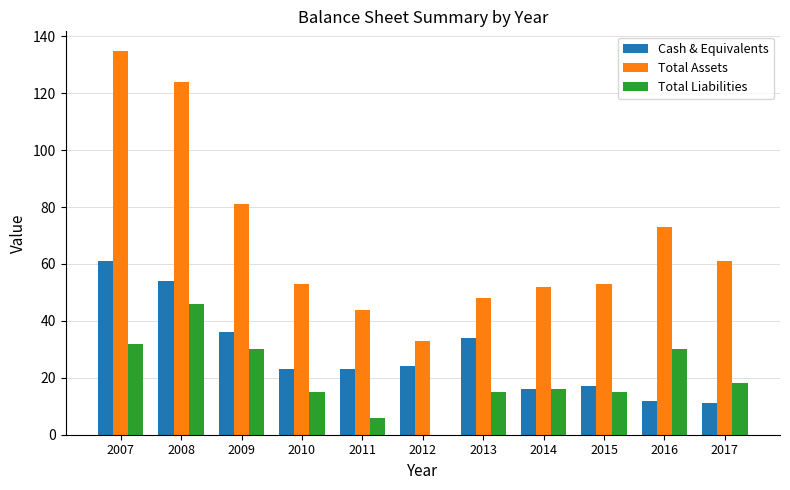

At which label is Cash & Equivalents closest to 36?

2009